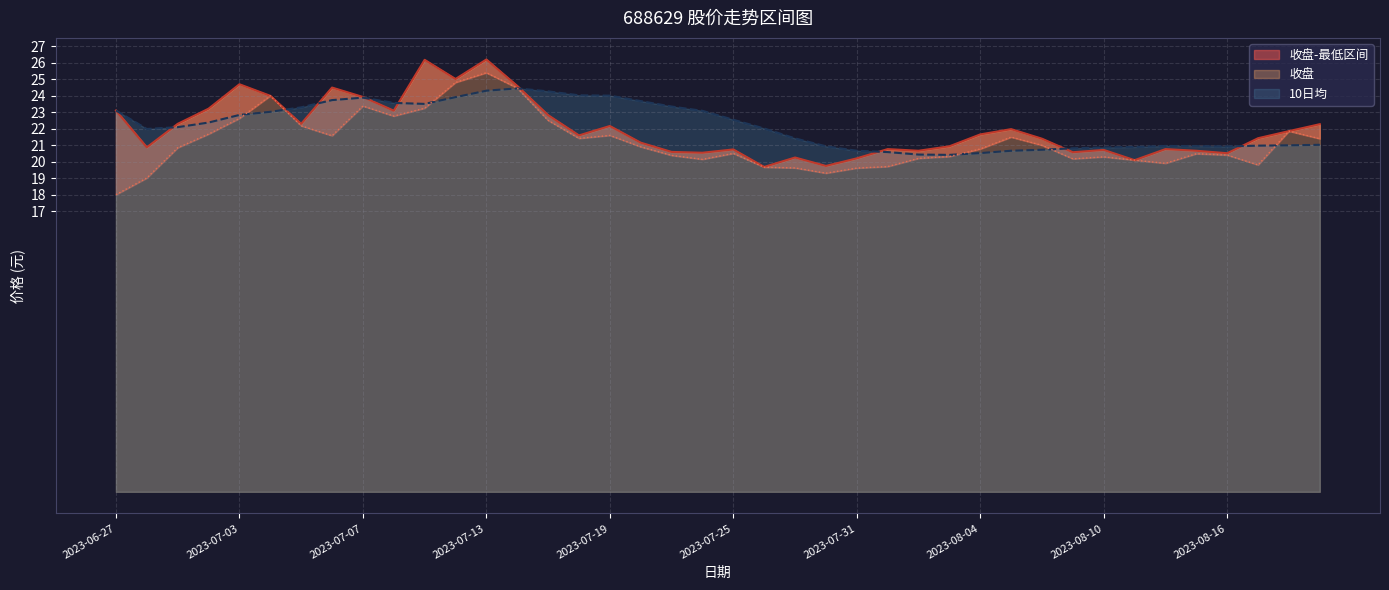

True or false: 10日均 has a value of 24.0 at 2023-07-19.

True